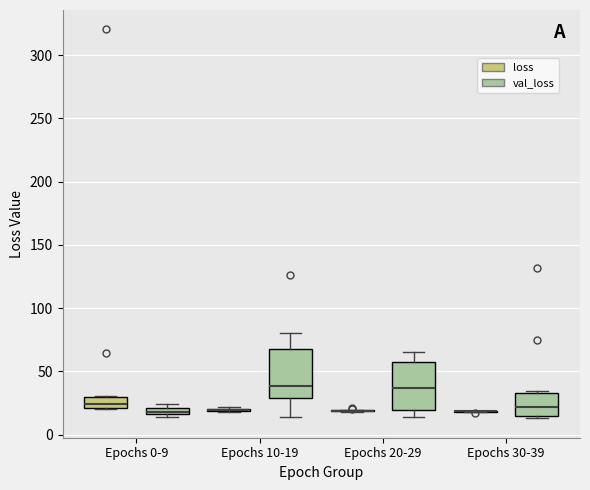

Where is the upper edge of the box for Epochs 10-19 (val_loss) on the y-axis? The values are not printed on the chart, so give them approximately, as read against the axis.

70